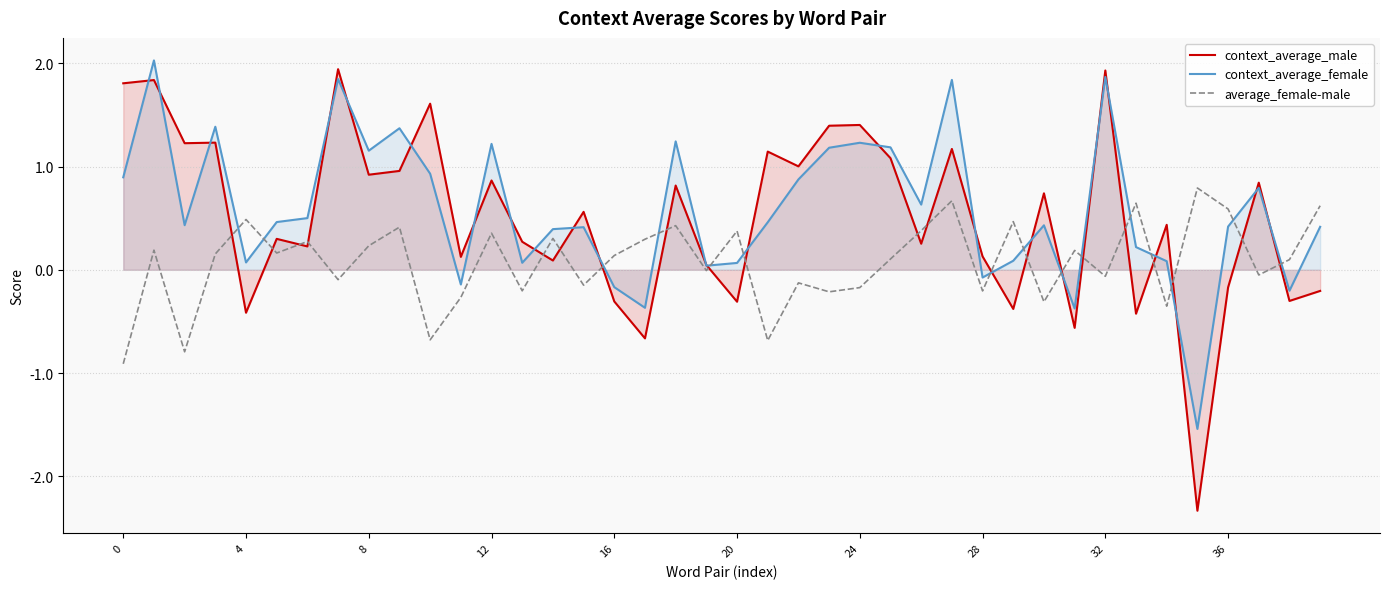

What is the label of the 17th point from the left?

16